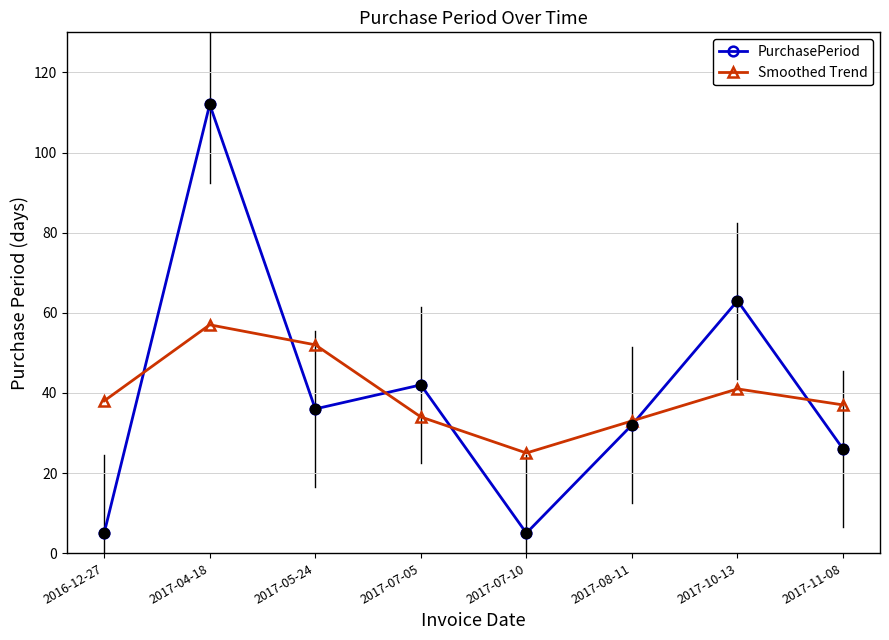

At which category is the sum across all series the highest?

2017-04-18